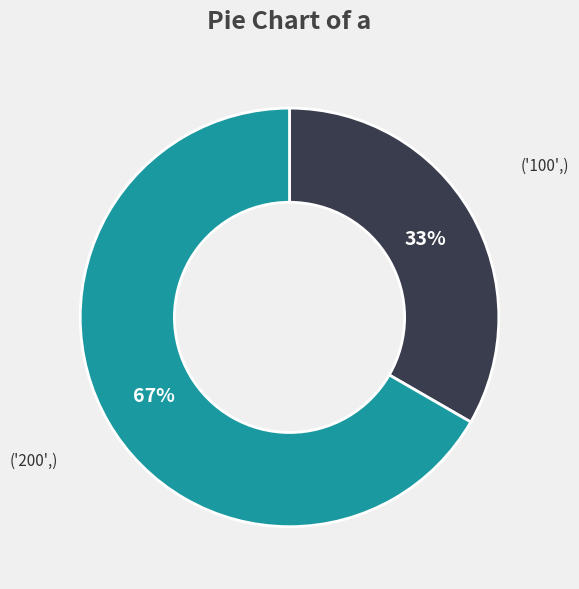

To the nearest percent, what is the average slice percentage?

50%